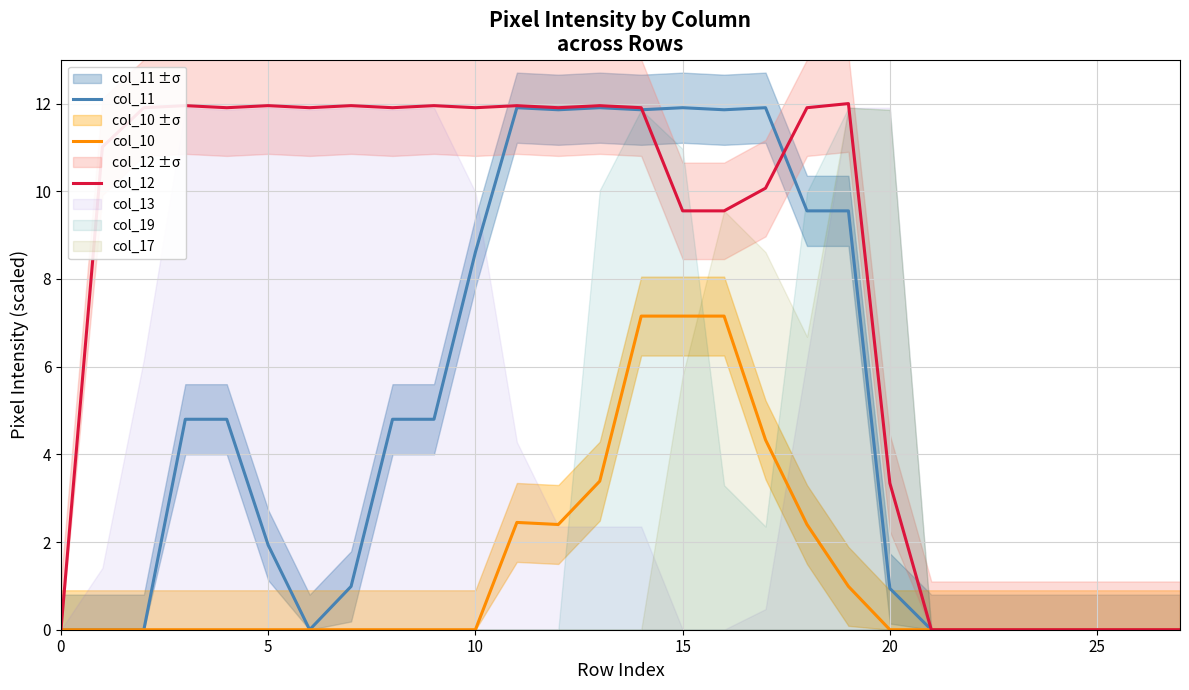

True or false: col_12 has a value of -6.4 at 27.

False